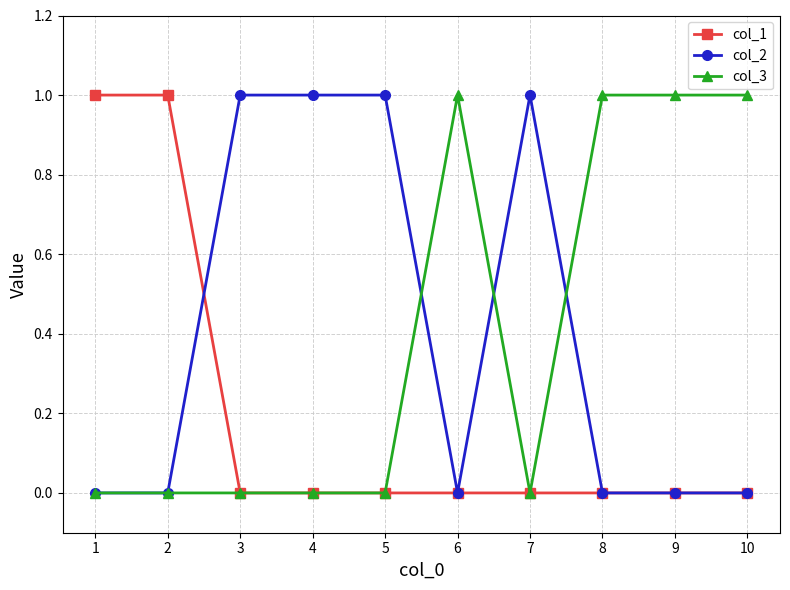

True or false: col_1 has a value of -1 at 6.

False